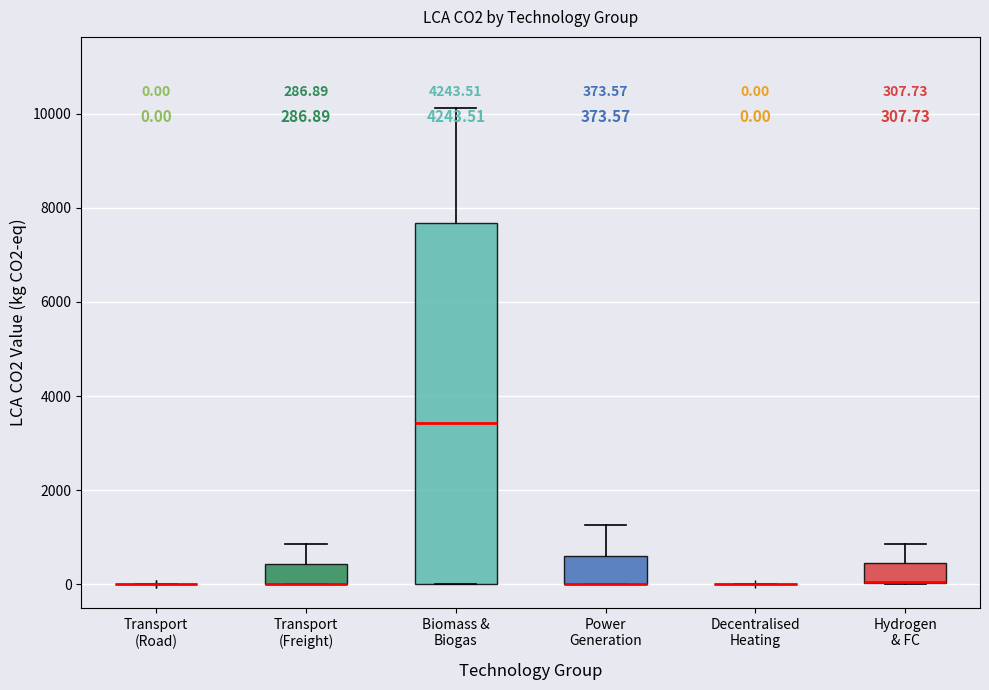

Comparing the boxes themselves (not the whiskers), which one is the tallest?

Biomass & Biogas